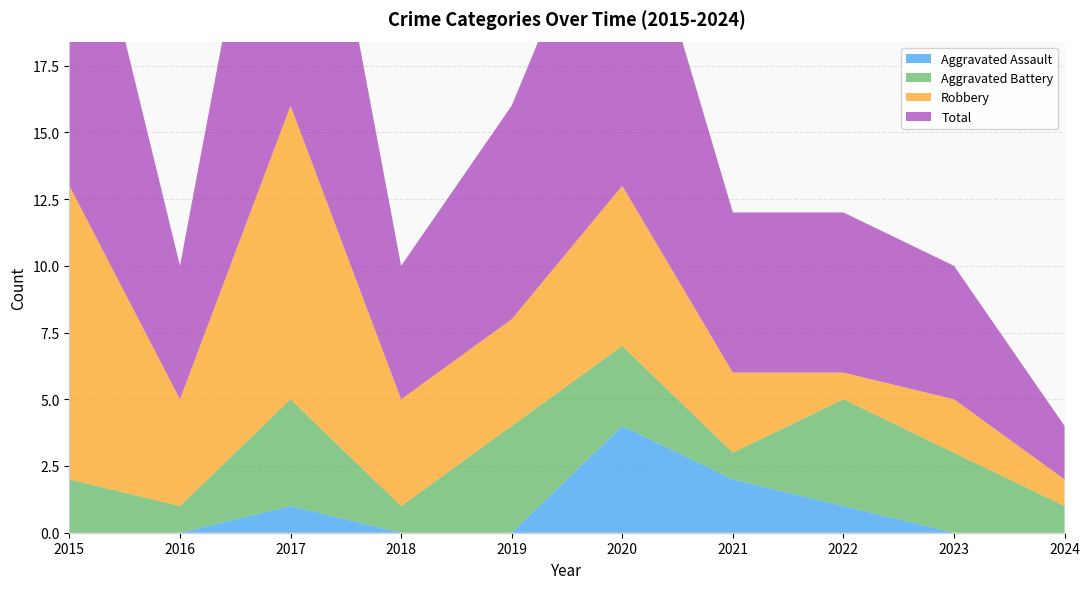

Reading left to right, list all the values displayed in this chart.

Aggravated Assault: 0	0	1	0	0	4	2	1	0	0
Aggravated Battery: 2	1	4	1	4	3	1	4	3	1
Robbery: 11	4	11	4	4	6	3	1	2	1
Total: 14	5	16	5	8	13	6	6	5	2